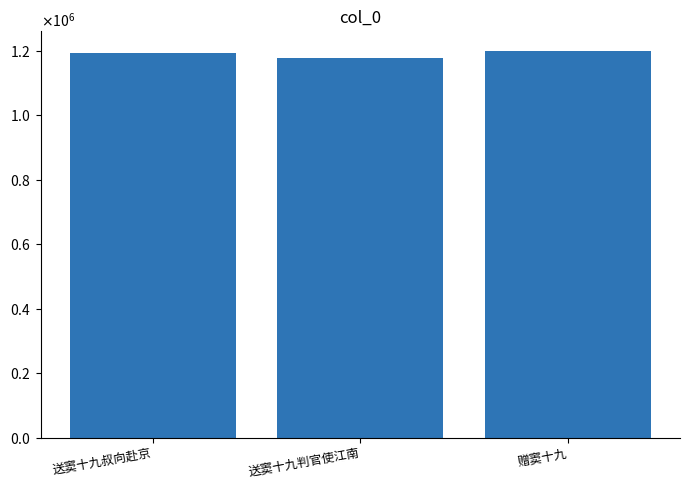

What is the ratio of the value at 赠窦十九 to the value at 送窦十九叔向赴京?

1.0